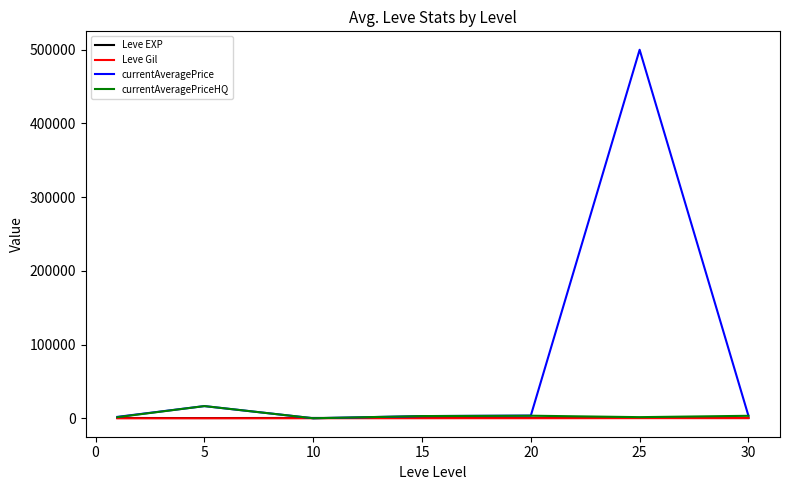

Which series has the largest total across all categories?

currentAveragePrice